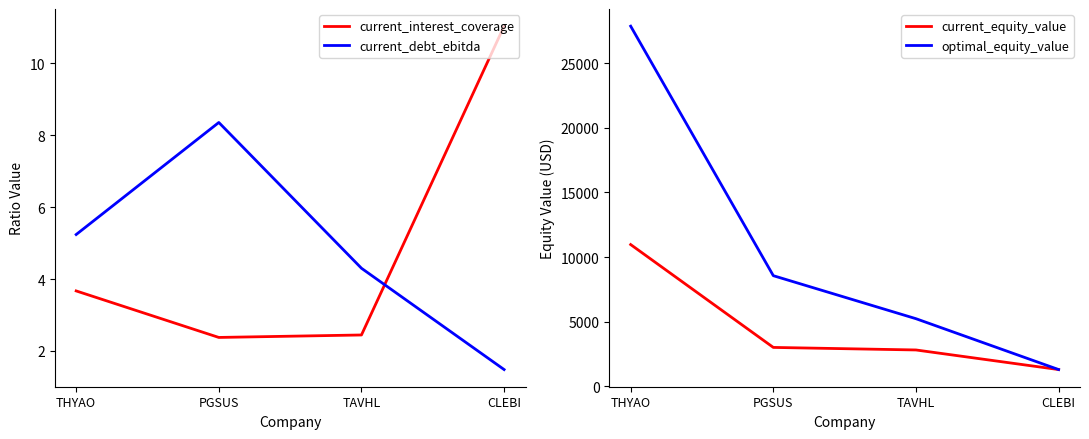

At how many categories does at least one series exceed 17921?

1